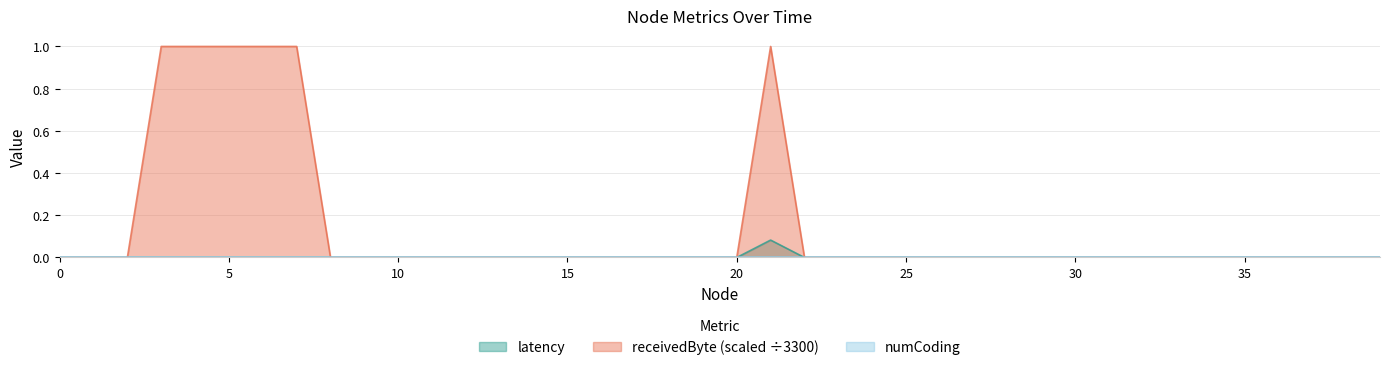

True or false: receivedByte and latency intersect in this chart.

False